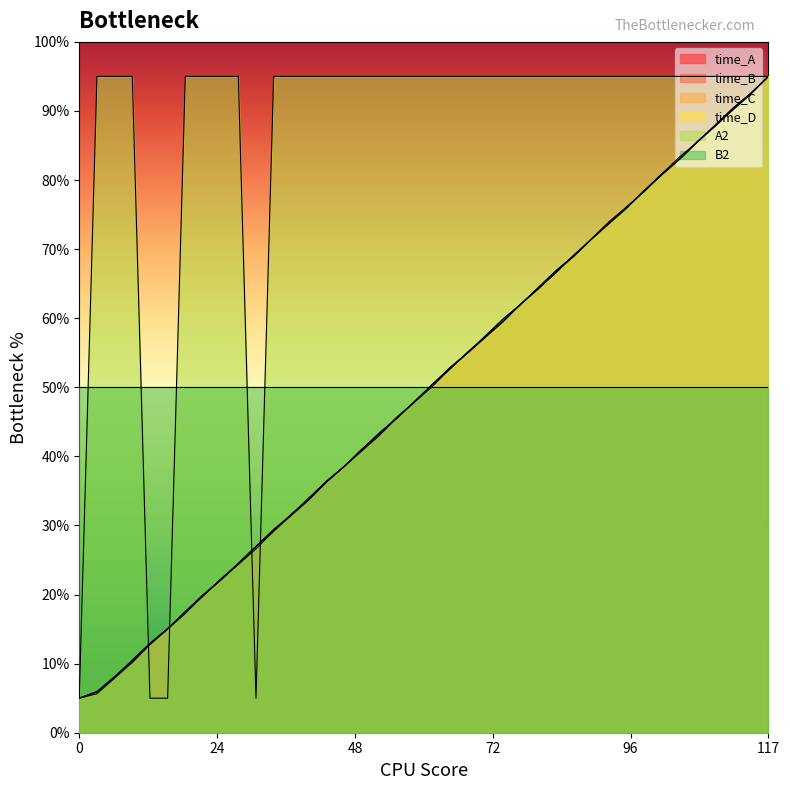

How many data points in A2 are less than 95?

4